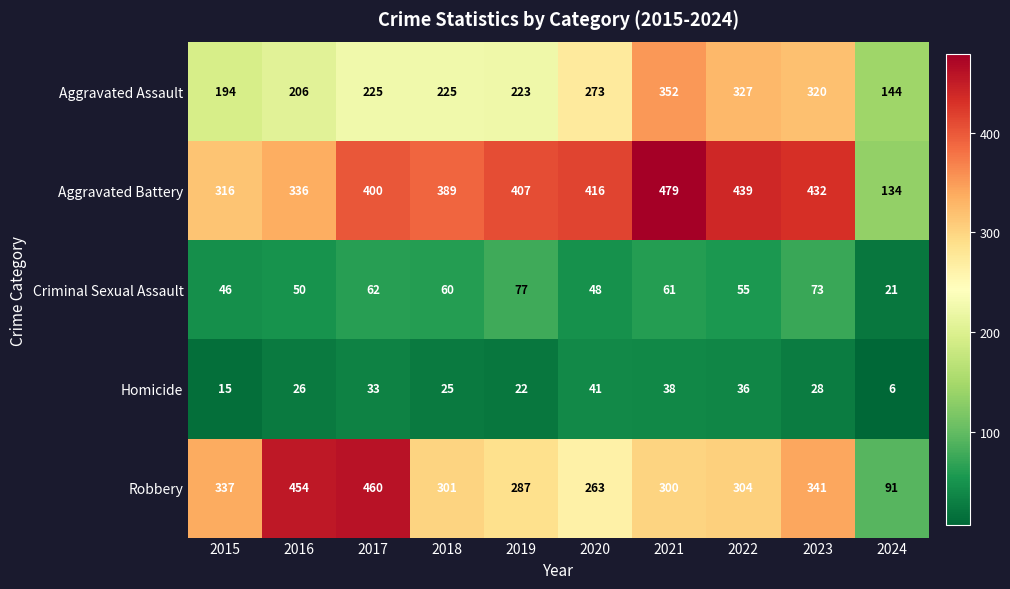

Rank the categories by Aggravated Battery value from highest to lowest.

2021, 2022, 2023, 2020, 2019, 2017, 2018, 2016, 2015, 2024